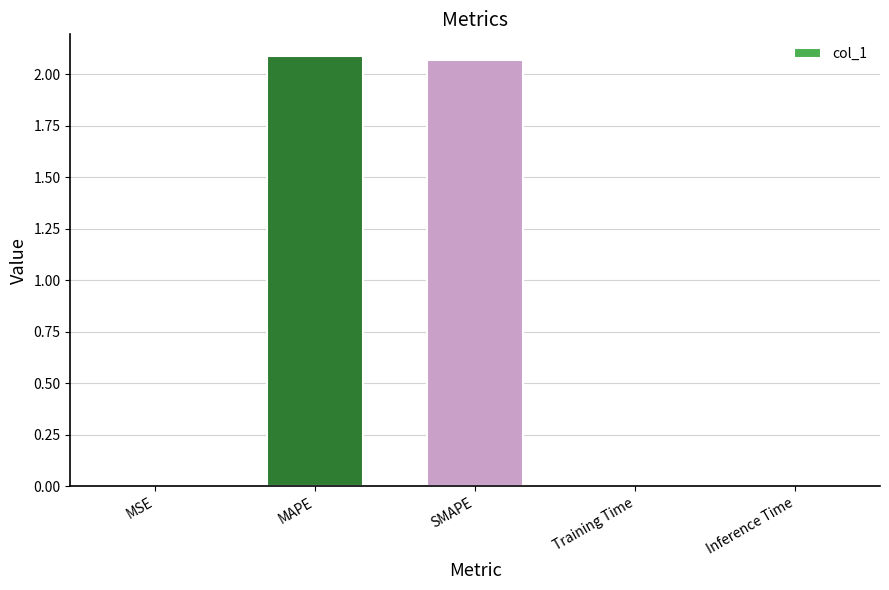

Between Inference Time and MAPE, which is larger?

MAPE